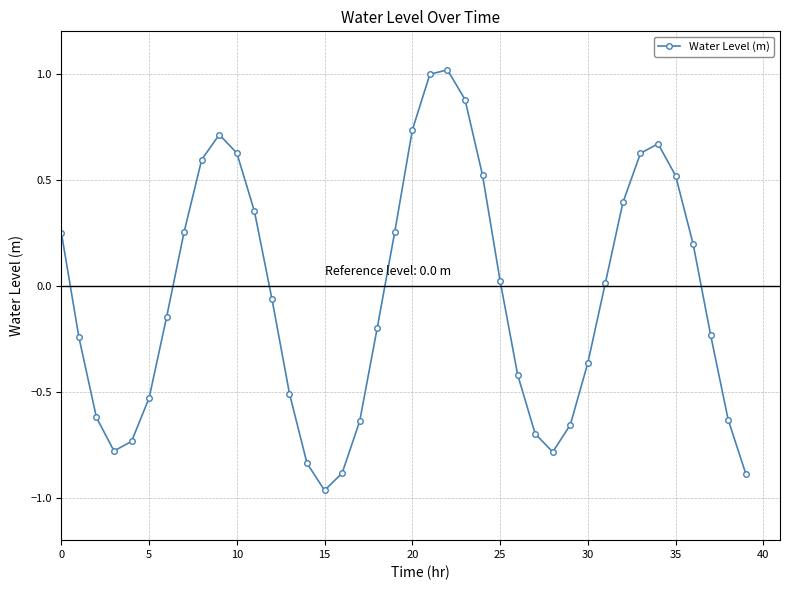

What is the difference between the maximum and minimum values?

2.0